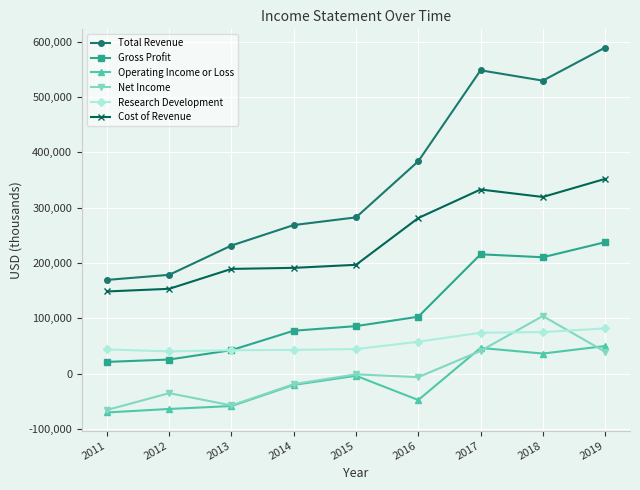

Which series changed the most between 2014 and 2016?

Total Revenue